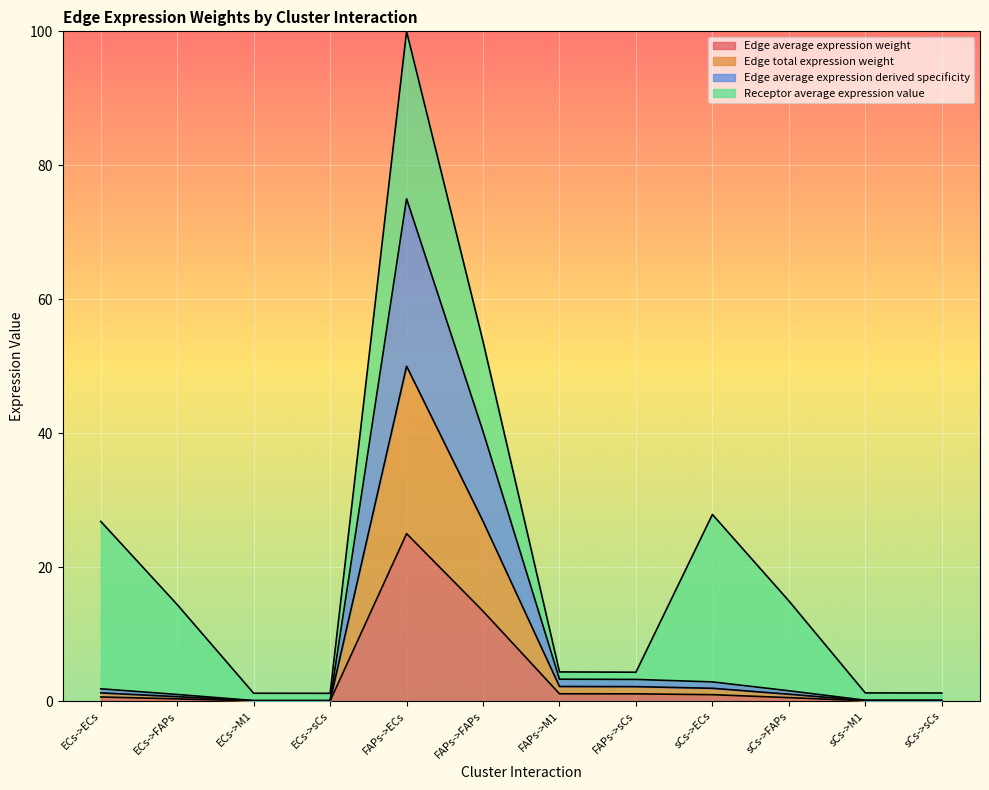

What value does the Edge average expression derived specificity series have at ECs->sCs?

0.1